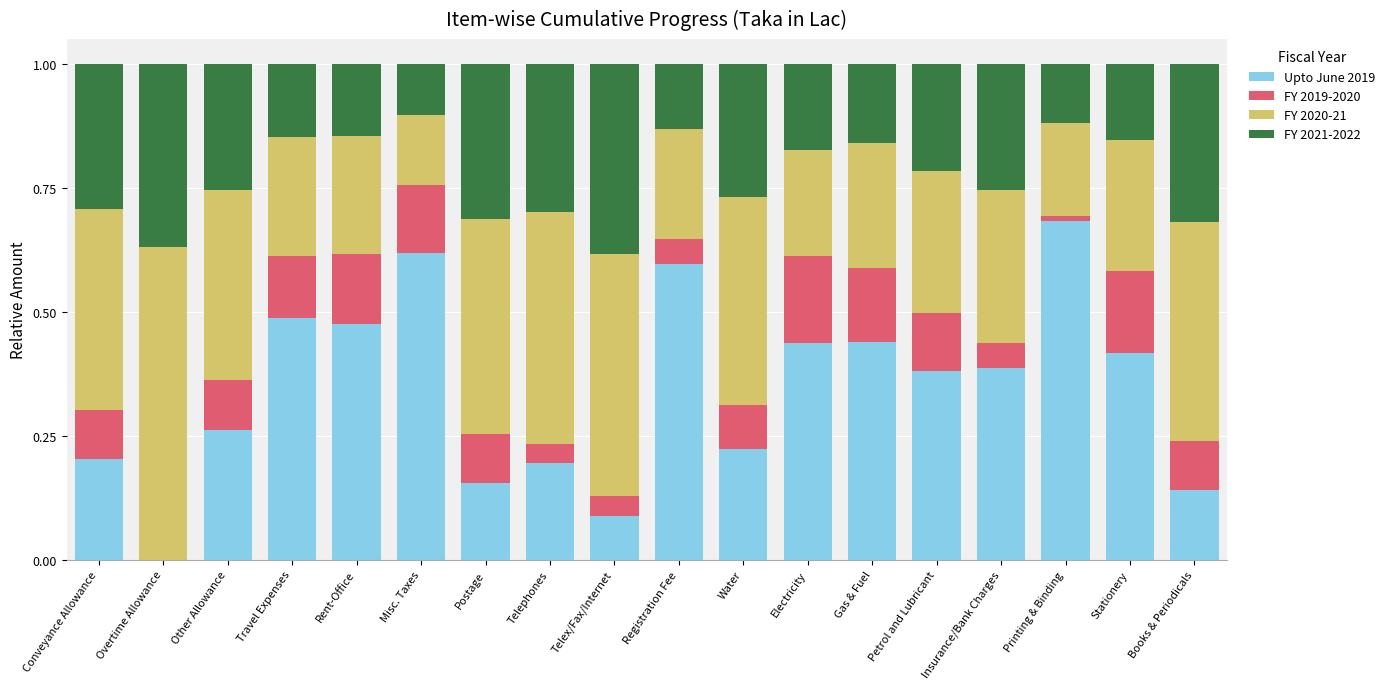

Which category has the highest value in the Upto June 2019 series?

Printing & Binding